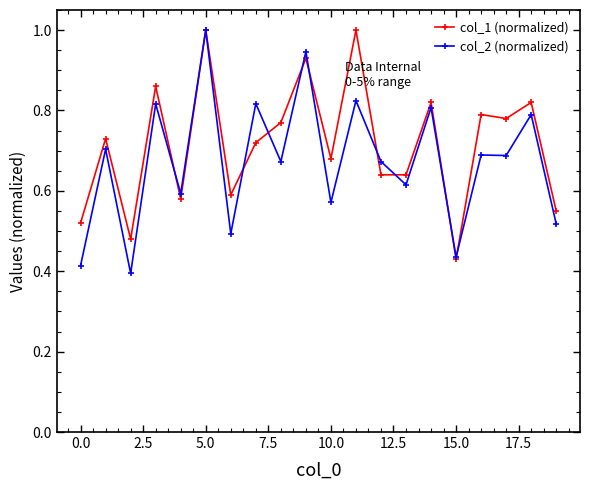

What is the maximum value for col_2 (normalized)?

1.0